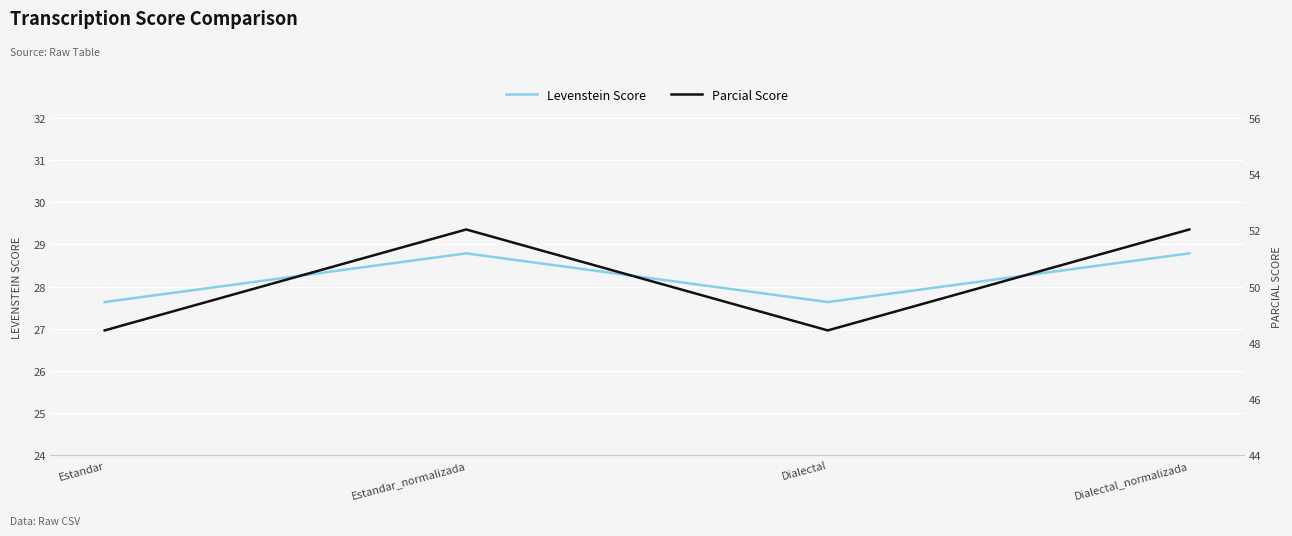

At which category does Levenstein Score reach its first local peak?

Estandar_normalizada